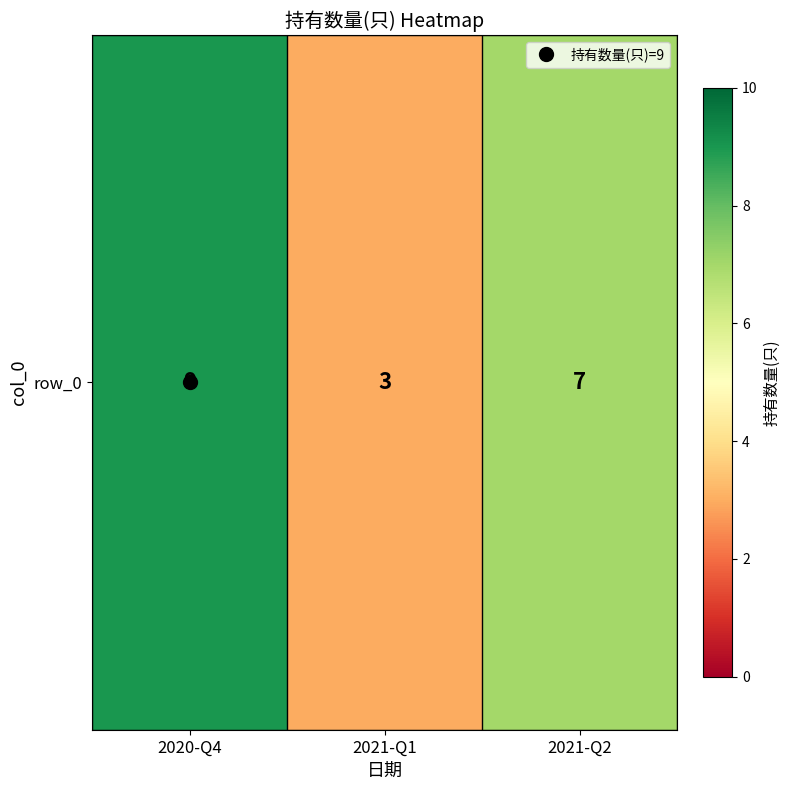

What is the smallest value displayed?

3